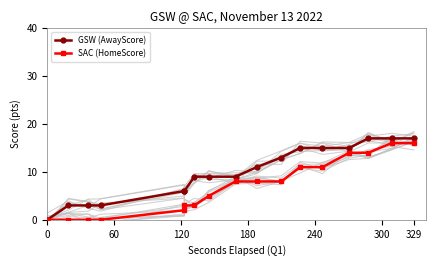

Reading right to left, extract all data points from this chart.

GSW (AwayScore): 17	17	17	15	15	15	13	11	9	9	9	6	6	3	3	3	0
SAC (HomeScore): 16	16	14	14	11	11	8	8	8	5	3	3	2	0	0	0	0